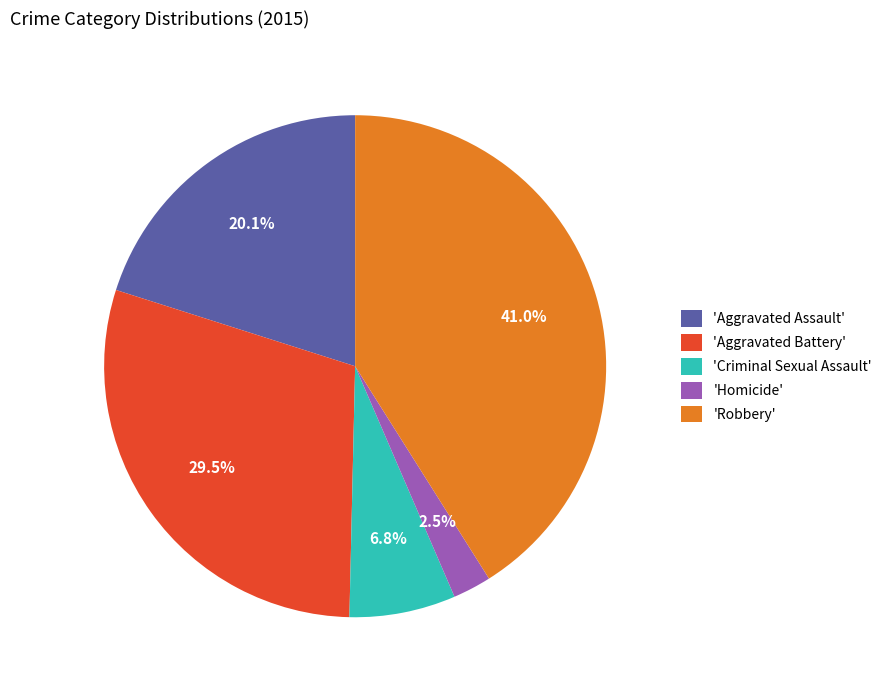

Does 'Aggravated Battery' account for over 50% of the chart?

No